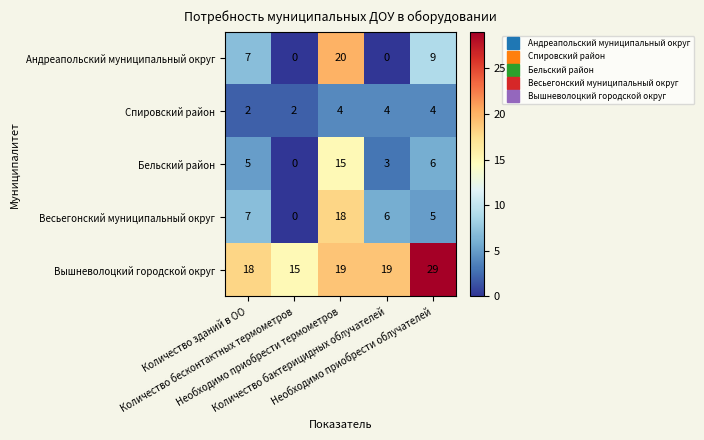

How many data points in Aндреапольский муниципальный округ are less than 7?

2